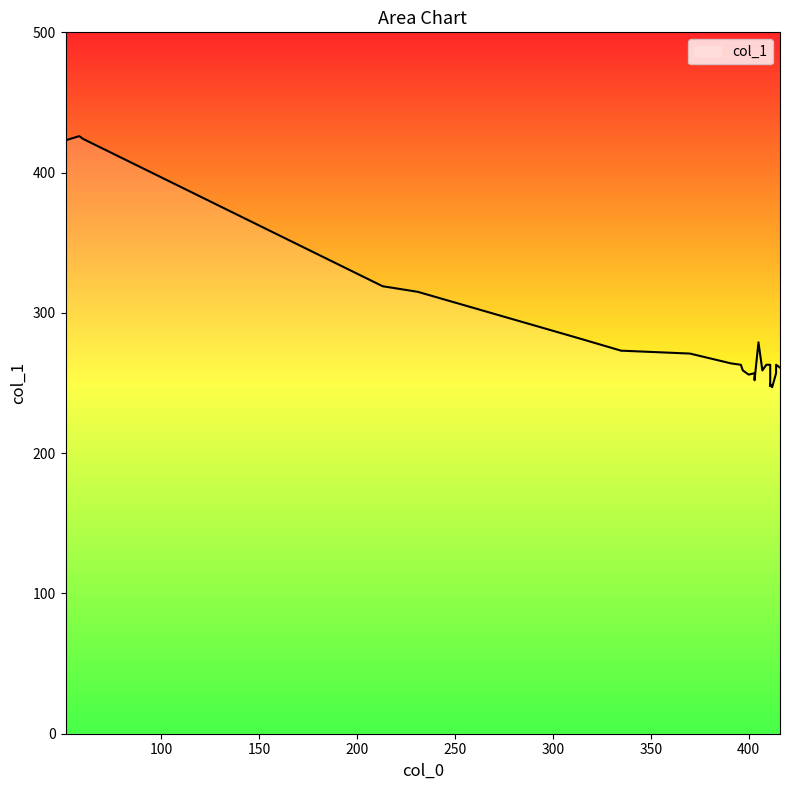

What is the maximum value shown in the chart?

426